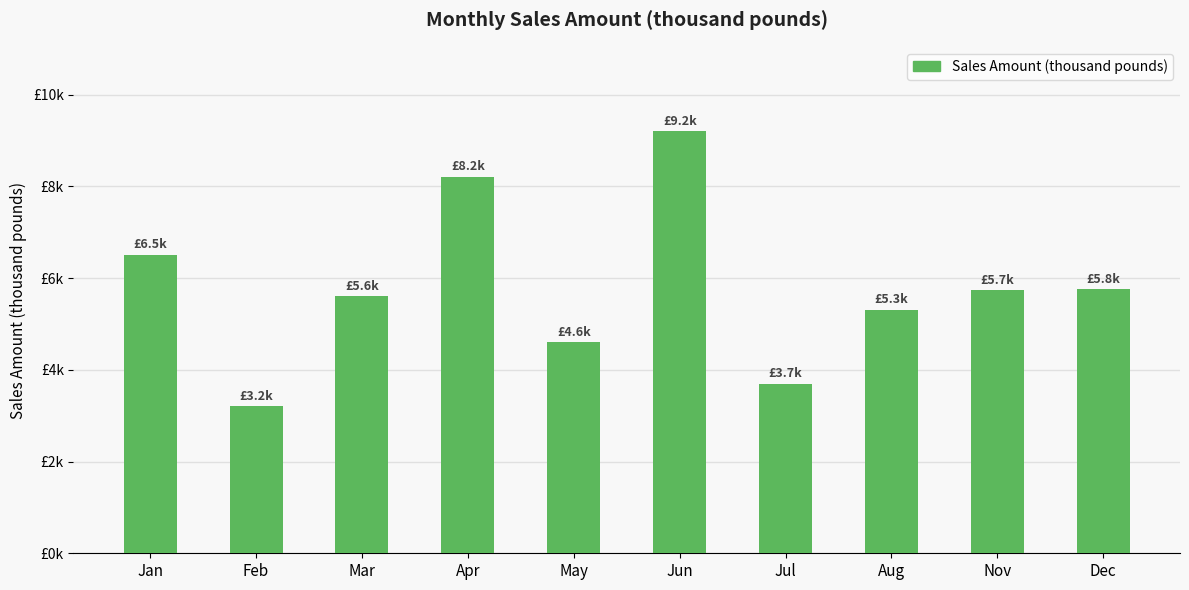

What position from the right is Apr?

7